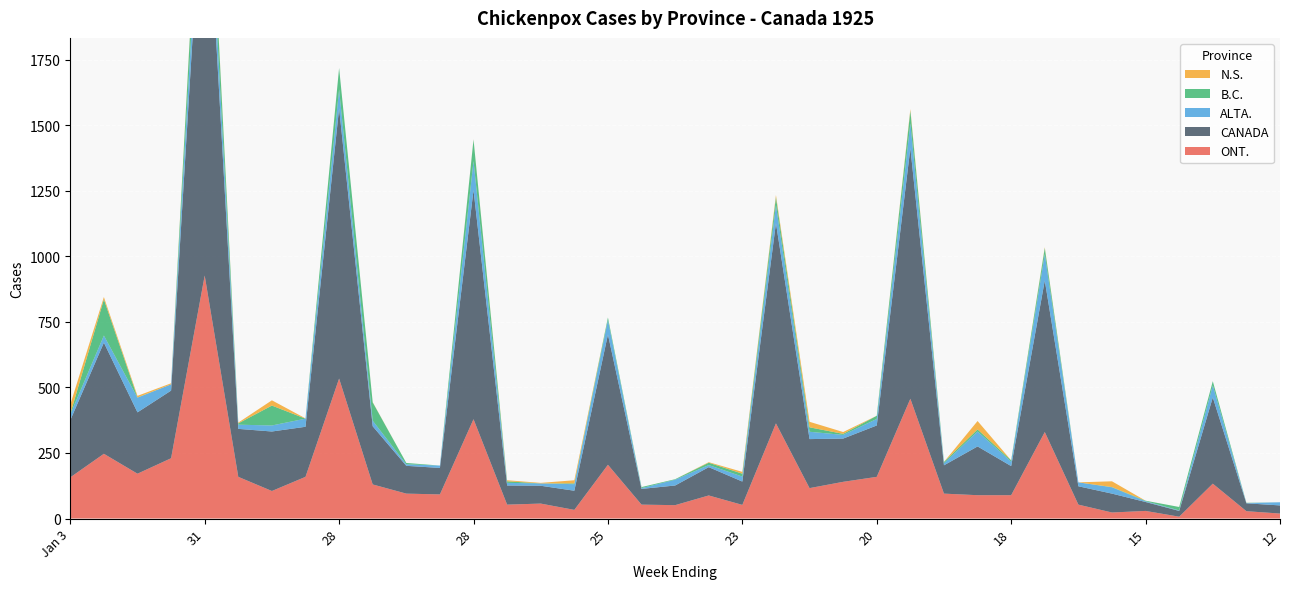

Reading left to right, list all the values displayed in this chart.

ONT.: Jan 3=157	10=247	17=171	24=230	31=927	Feb 7=159	14=105	21=159	28=534	Mar 7=130	14=95	21=92	28=379	Apr 4=53	11=57	18=33	25=205	May 2=53	9=51	16=88	23=52	30=363	June 6=116	13=140	20=159	27=457	July 4=95	11=89	18=89	25=330	Aug 1=53	8=23	15=29	22=7	29=133	Sept 5=28	12=19
CANADA: Jan 3=218	10=424	17=234	24=258	31=1667	Feb 7=183	14=227	21=191	28=1031	Mar 7=222	14=106	21=101	28=874	Apr 4=73	11=68	18=73	25=497	May 2=60	9=75	16=108	23=89	30=764	June 6=187	13=165	20=196	27=956	July 4=108	11=186	18=111	25=578	Aug 1=70	8=72	15=34	22=22	29=329	Sept 5=30	12=31
ALTA.: Jan 3=22	10=27	17=56	24=24	31=141	Feb 7=16	14=23	21=31	28=72	Mar 7=21	14=6	21=9	28=111	Apr 4=10	11=9	18=25	25=55	May 2=3	9=22	16=8	23=19	30=69	June 6=28	13=14	20=25	27=95	July 4=8	11=57	18=17	25=101	Aug 1=15	8=24	15=3	22=2	29=46	Sept 5=1	12=12
B.C.: Jan 3=2	10=138	17=1	24=0	31=150	Feb 7=5	14=76	21=0	28=82	Mar 7=70	14=5	21=0	28=82	Apr 4=6	11=0	18=3	25=10	May 2=4	9=2	16=9	23=11	30=30	June 6=17	13=4	20=12	27=48	July 4=5	11=8	18=5	25=23	Aug 1=0	8=1	15=2	22=13	29=16	Sept 5=1	12=0
N.S.: Jan 3=36	10=9	17=6	24=4	31=5	Feb 7=3	14=20	21=1	28=0	Mar 7=1	14=0	21=0	28=1	Apr 4=4	11=2	18=12	25=0	May 2=0	9=0	16=2	23=7	30=8	June 6=21	13=7	20=0	27=6	July 4=0	11=32	18=0	25=3	Aug 1=0	8=22	15=0	22=0	29=0	Sept 5=0	12=0